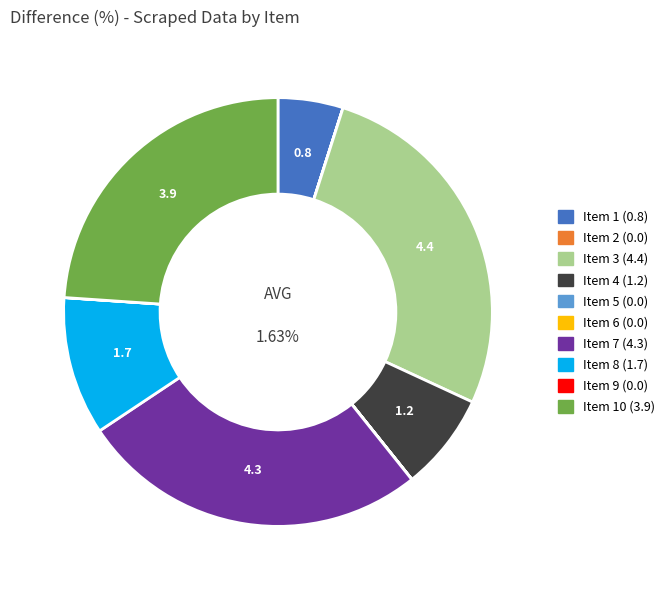

Between 8 and 7, which is larger?

7